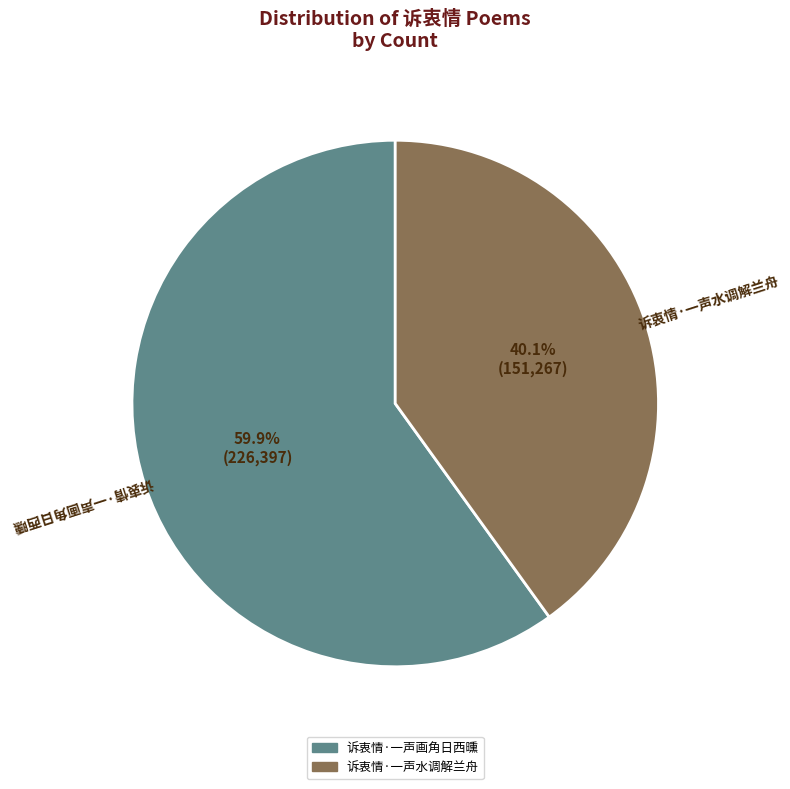

What percentage is NOT represented by 诉衷情·一声水调解兰舟?

59.9%